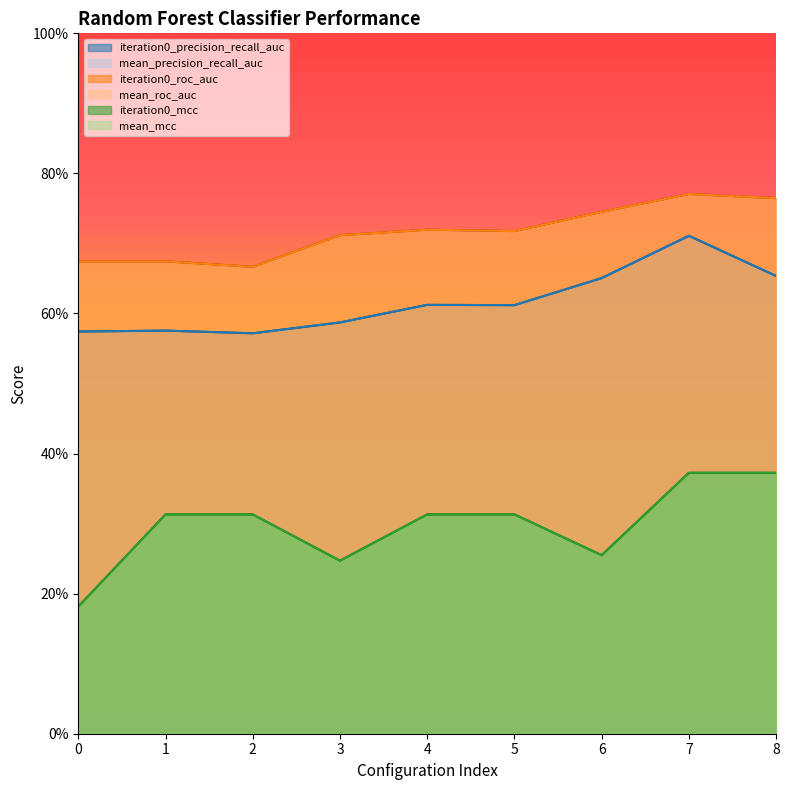

How many mean_roc_auc values are between 0 and 1?

9